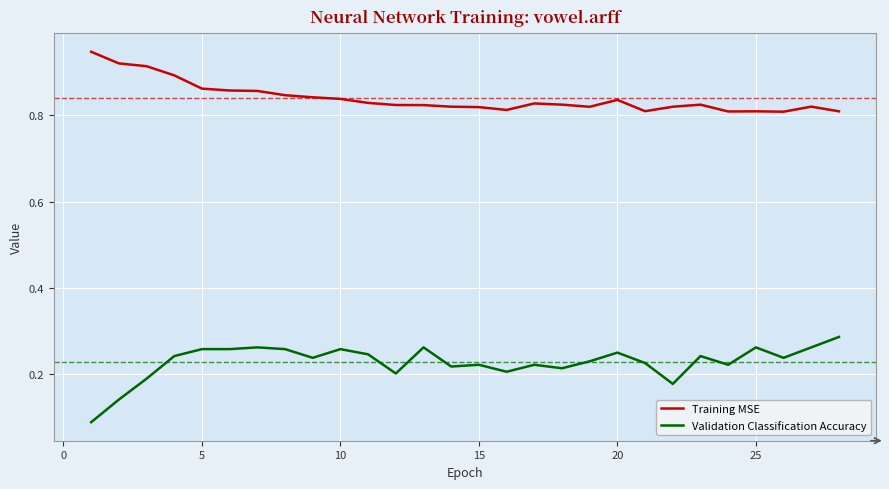

Count the number of categories in the chart.

28